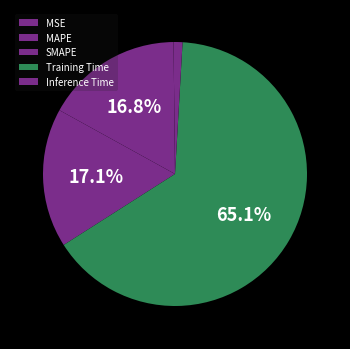

Which slice is the smallest?

MSE